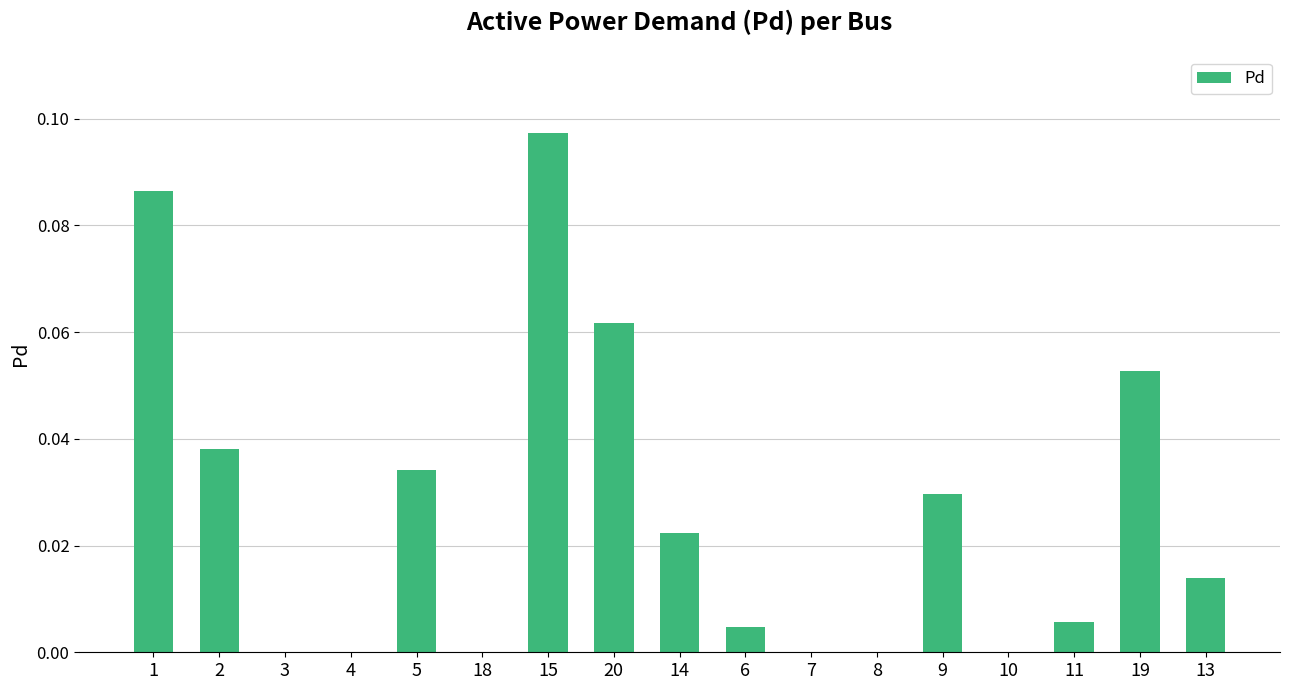

What is the sum of all values?

0.4